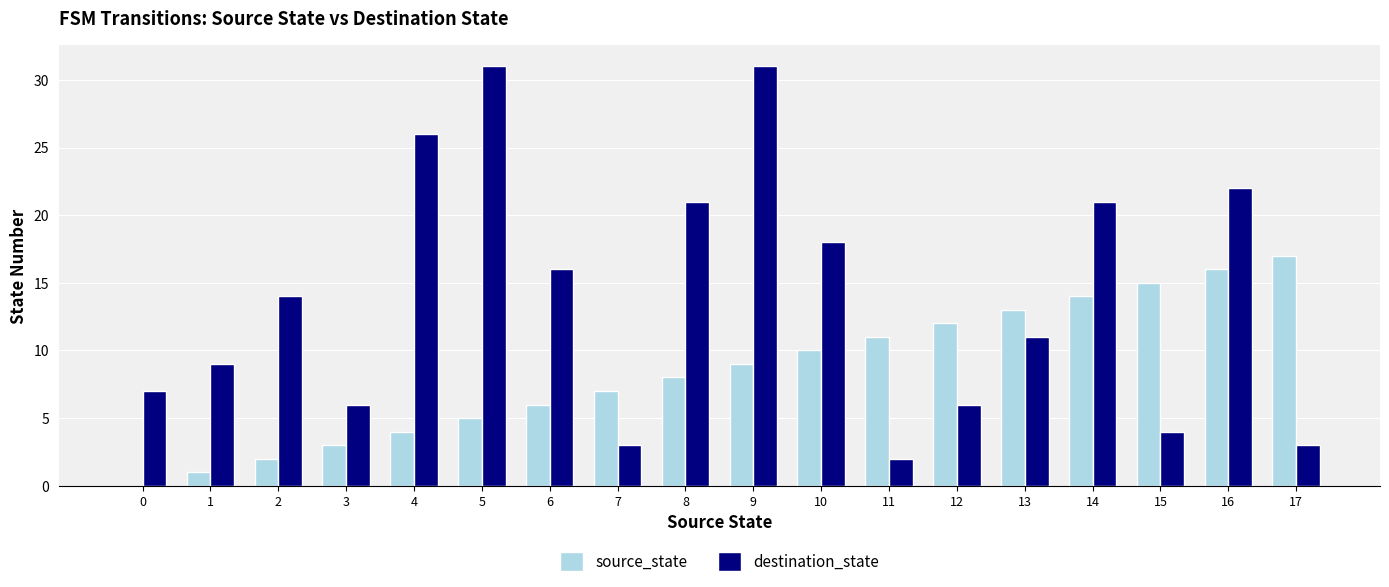

What is the sum of all source_state values?

153